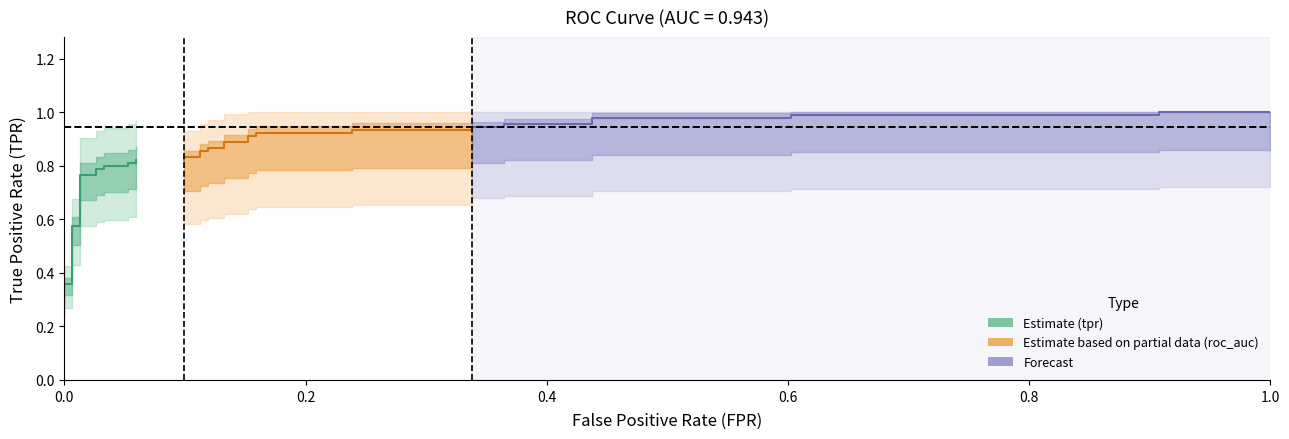

Which series has the largest range (max minus min)?

tpr